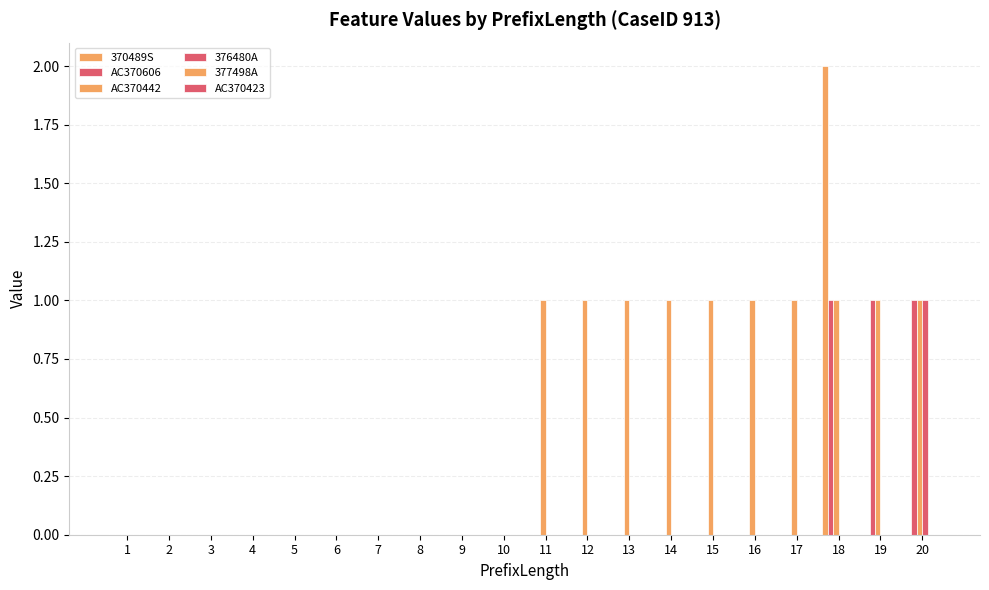

Reading left to right, list all the values displayed in this chart.

370489S: 1=0	2=0	3=0	4=0	5=0	6=0	7=0	8=0	9=0	10=0	11=0	12=0	13=0	14=0	15=0	16=0	17=0	18=2	19=0	20=0
AC370606: 1=0	2=0	3=0	4=0	5=0	6=0	7=0	8=0	9=0	10=0	11=0	12=0	13=0	14=0	15=0	16=0	17=0	18=1	19=1	20=1
AC370442: 1=0	2=0	3=0	4=0	5=0	6=0	7=0	8=0	9=0	10=0	11=1	12=1	13=1	14=1	15=1	16=1	17=1	18=1	19=1	20=1
376480A: 1=0	2=0	3=0	4=0	5=0	6=0	7=0	8=0	9=0	10=0	11=0	12=0	13=0	14=0	15=0	16=0	17=0	18=0	19=0	20=1
377498A: 1=0	2=0	3=0	4=0	5=0	6=0	7=0	8=0	9=0	10=0	11=0	12=0	13=0	14=0	15=0	16=0	17=0	18=0	19=0	20=0
AC370423: 1=0	2=0	3=0	4=0	5=0	6=0	7=0	8=0	9=0	10=0	11=0	12=0	13=0	14=0	15=0	16=0	17=0	18=0	19=0	20=0